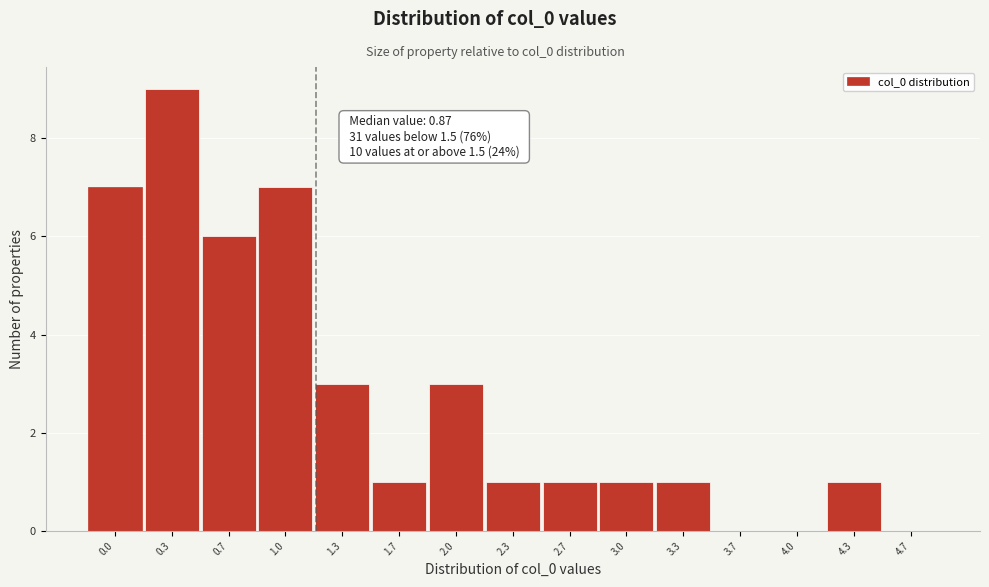

Reading left to right, transcribe all the data shown in this chart.

0.0=7	0.3=9	0.7=6	1.0=7	1.3=3	1.7=1	2.0=3	2.3=1	2.7=1	3.0=1	3.3=1	3.7=0	4.0=0	4.3=1	4.7=0